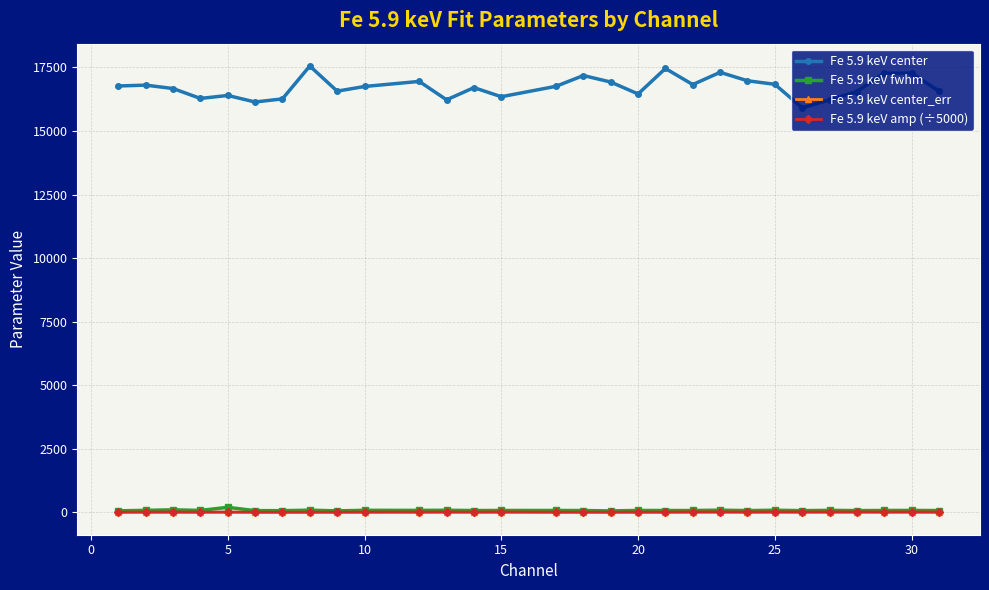

What is the greatest value displayed?

17555.6